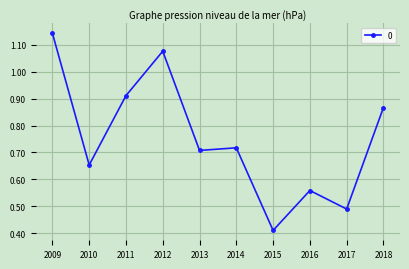

Is it true that the value at 2016 is 0.3?

False